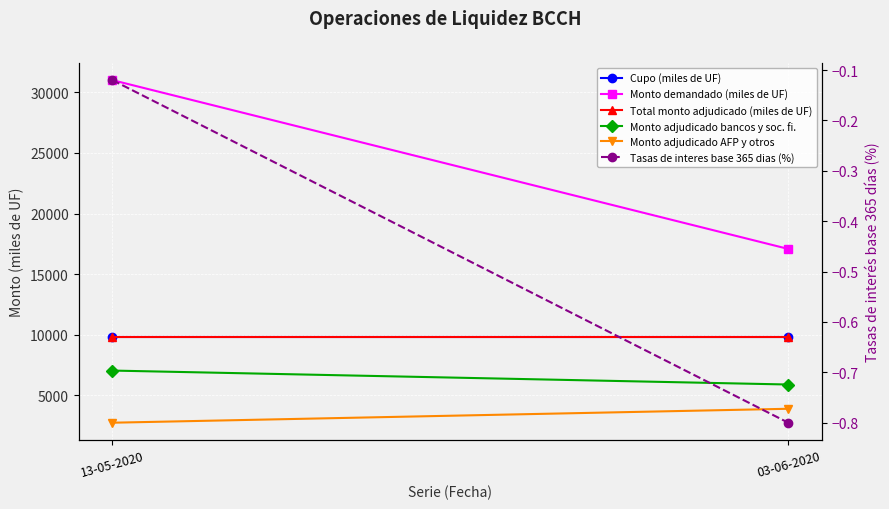

Reading left to right, extract all data points from this chart.

Cupo (miles de UF): 9800.0	9800.0
Monto demandado (miles de UF): 31000.0	17080.0
Total monto adjudicado (miles de UF): 9800.0	9800.0
Monto adjudicado bancos y soc. fi.: 7050.0	5900.0
Monto adjudicado AFP y otros: 2750.0	3900.0
Tasas de interes base 365 dias (%): -0.1	-0.8